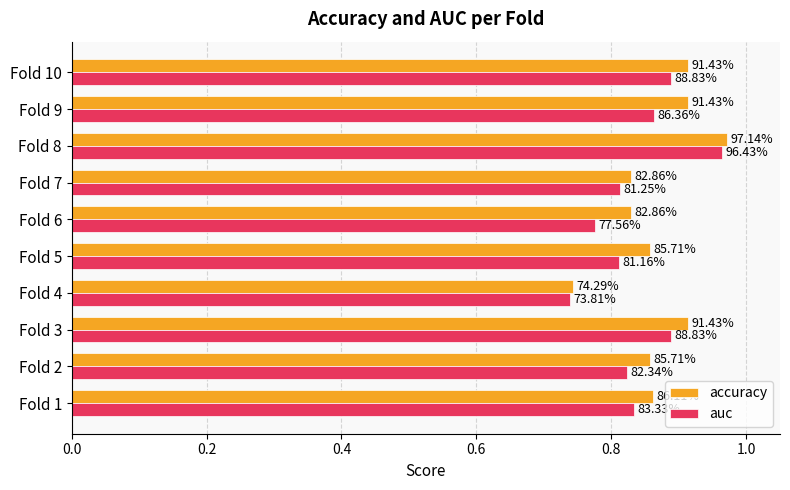

What are all the series names shown in the legend?

accuracy, auc